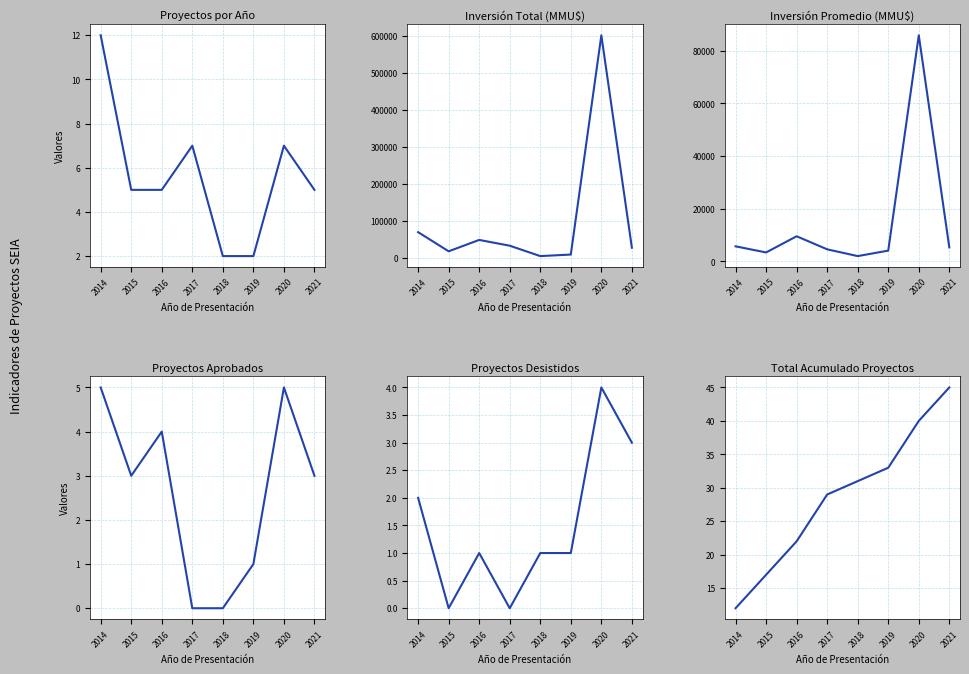

True or false: Núm. Proyectos has more than 0 interior local peaks.

True